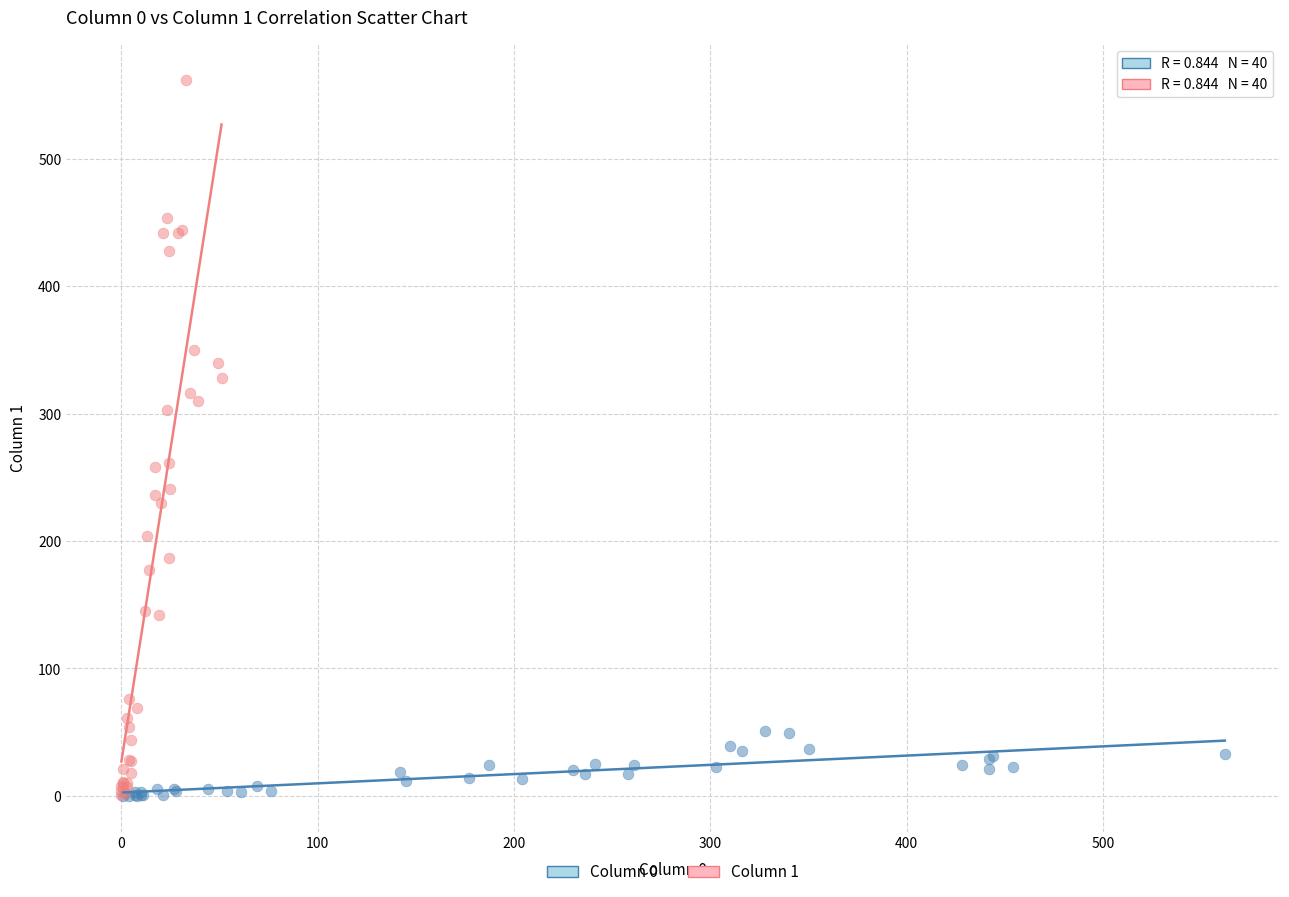

Which series reaches the maximum Y coordinate?

Column 1